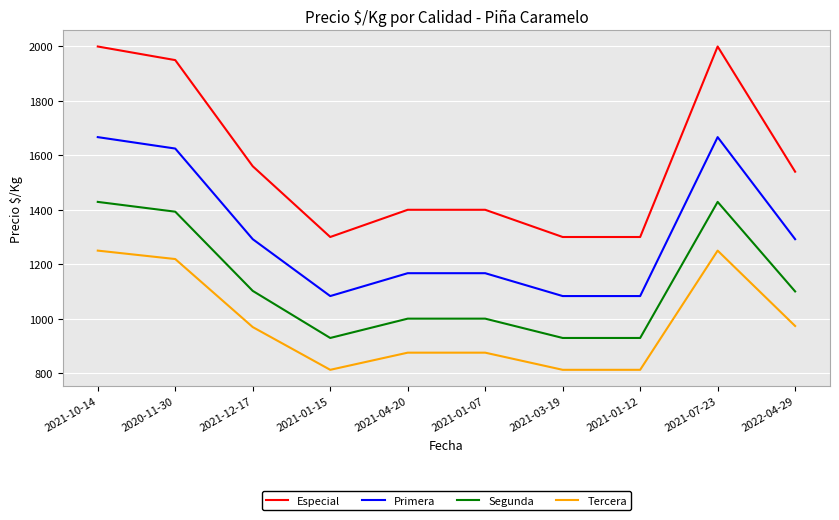

Which series has the largest total across all categories?

Especial